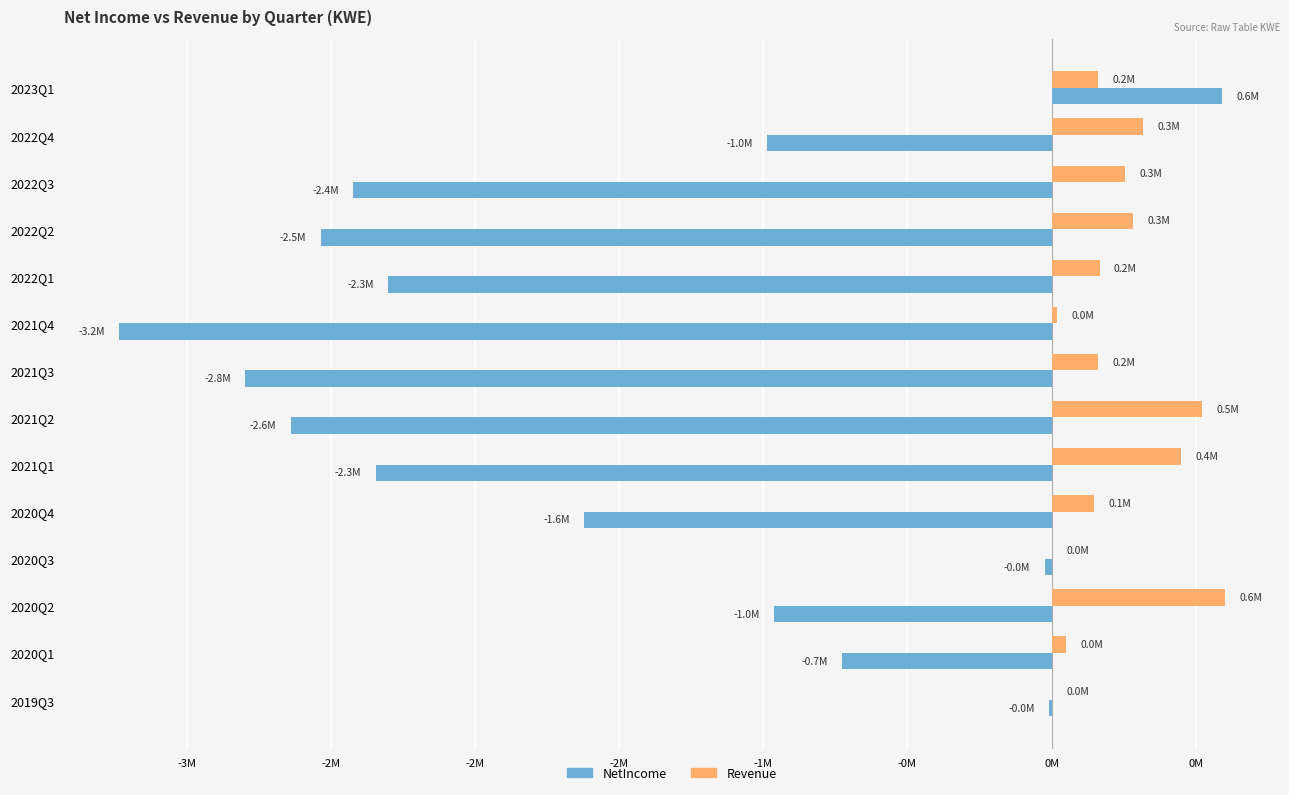

Reading right to left, transcribe all the data shown in this chart.

NetIncome: -9674	-727577	-962213	-23882	-1621982	-2344313	-2638518	-2797320	-3234109	-2300383	-2535679	-2422504	-987860	592219
Revenue: 0	48959	600474	0	146349	447684	521724	160047	17465	166251	282432	255371	317333	161403